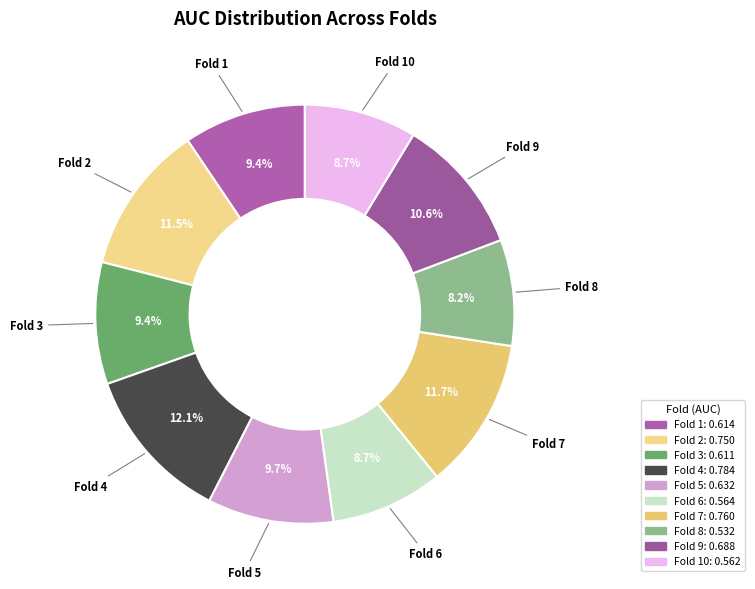

The Fold 4 slice represents 27% of the pie. True or false?

False